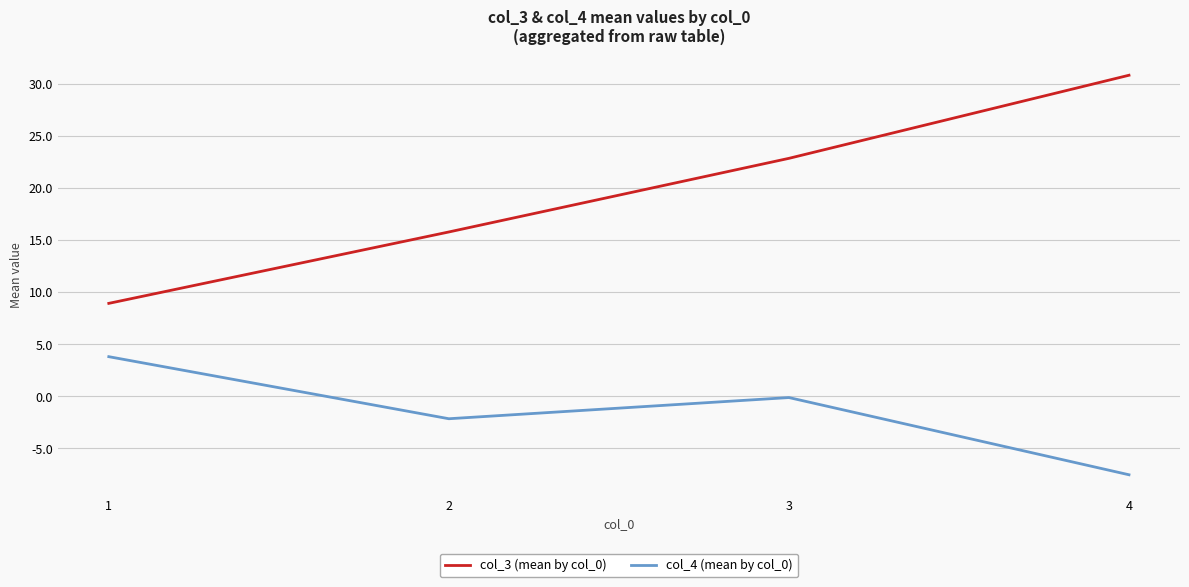

List the series in order of their peak value, lowest first.

col_4 (mean by col_0), col_3 (mean by col_0)